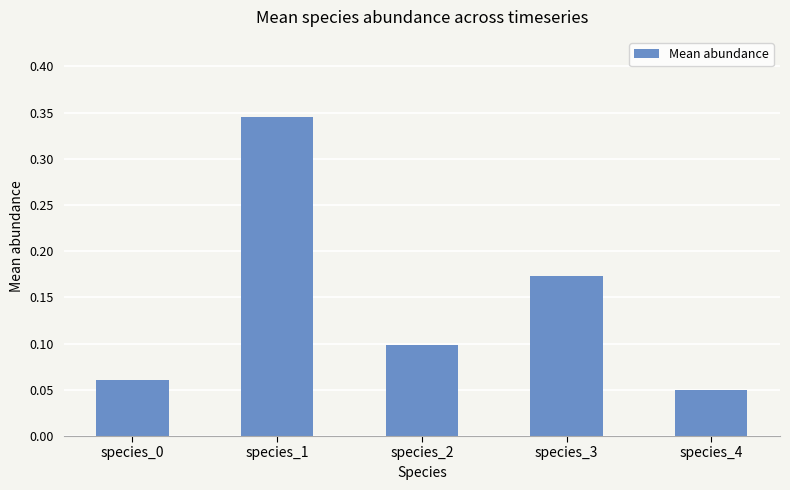

Is it true that the value at species_0 is 0.1?

True